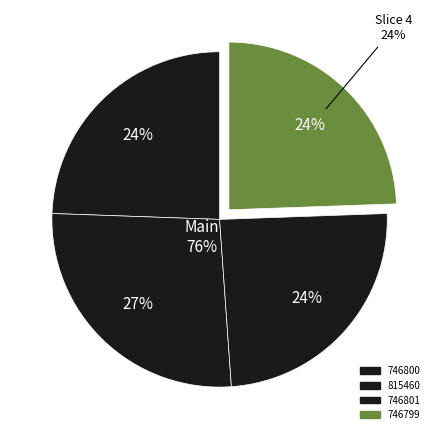

The 746801 slice represents 34% of the pie. True or false?

False